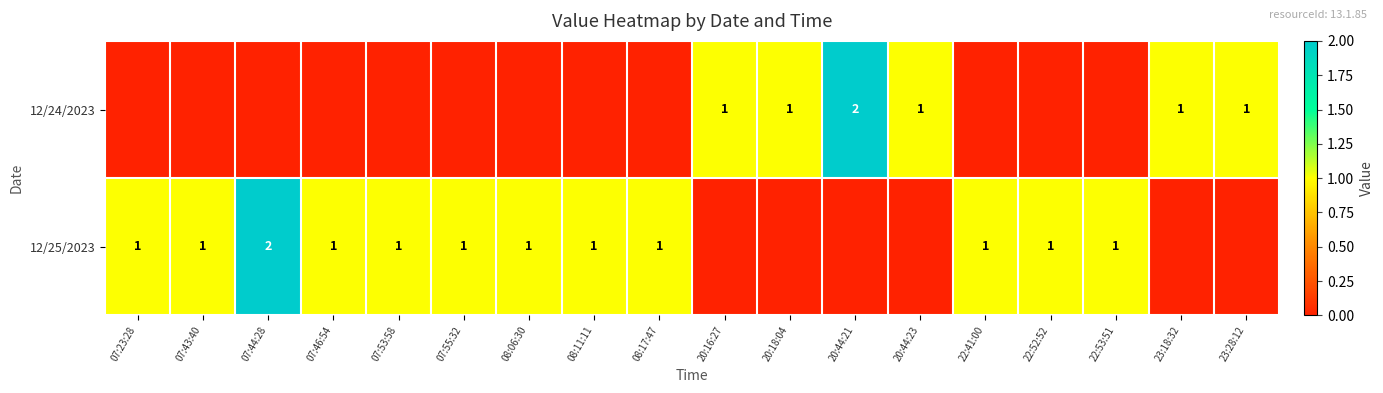

Is it true that 12/25/2023 equals 1 at 07:46:54?

True